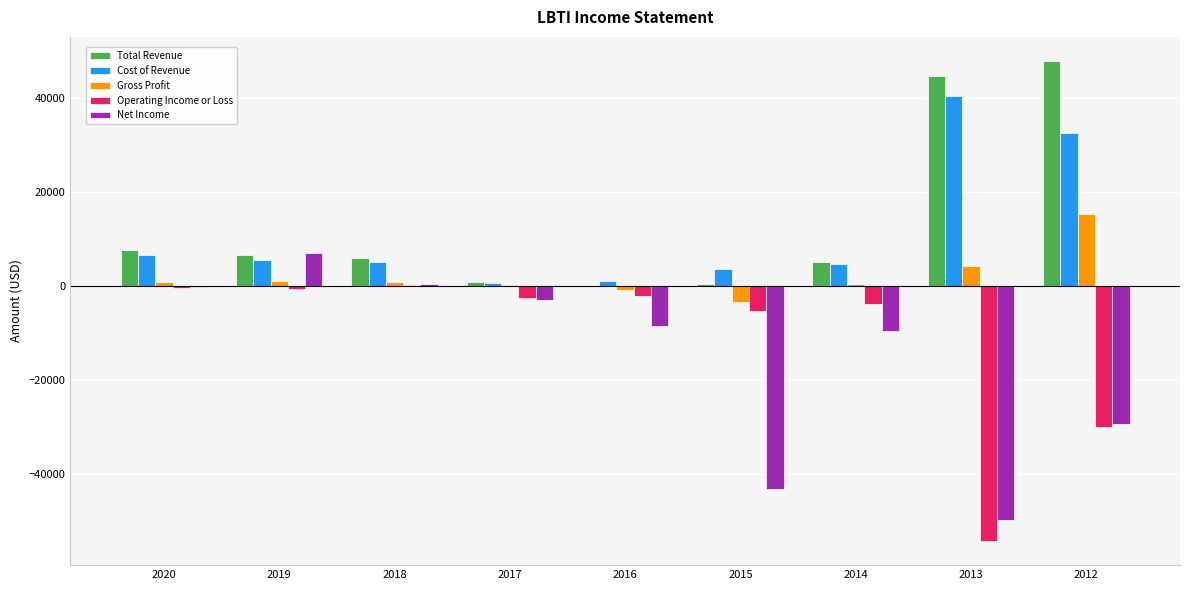

Which series changed the most between 2019 and 2016?

Net Income